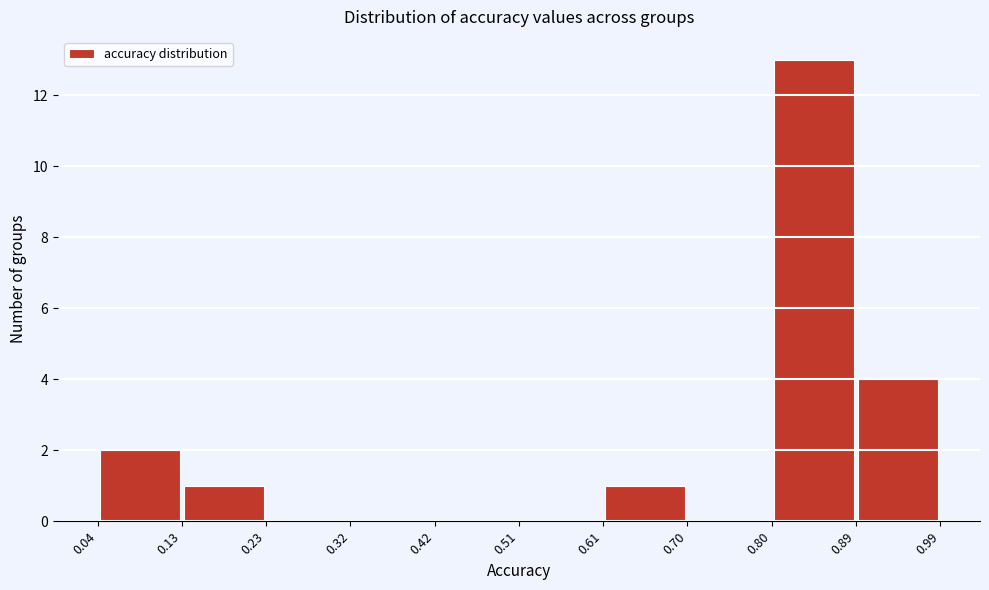

Over which range of the x-axis is the bar tallest?

0.80 to 0.89